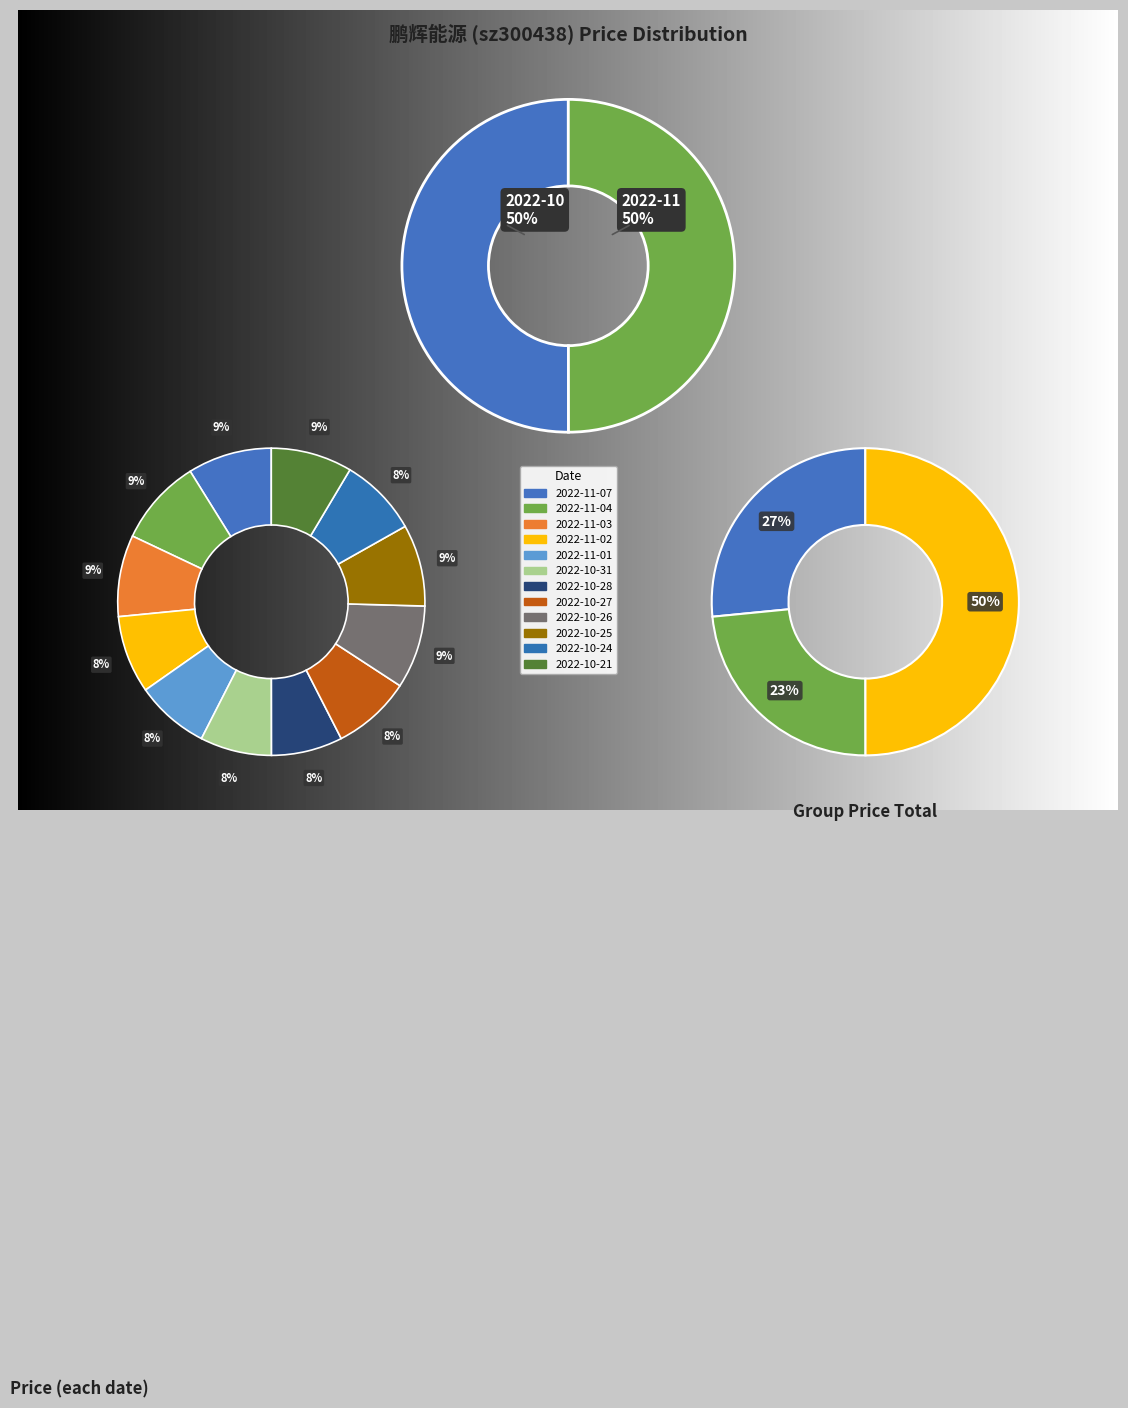

The 2022-10-28 slice represents 8% of the pie. True or false?

True